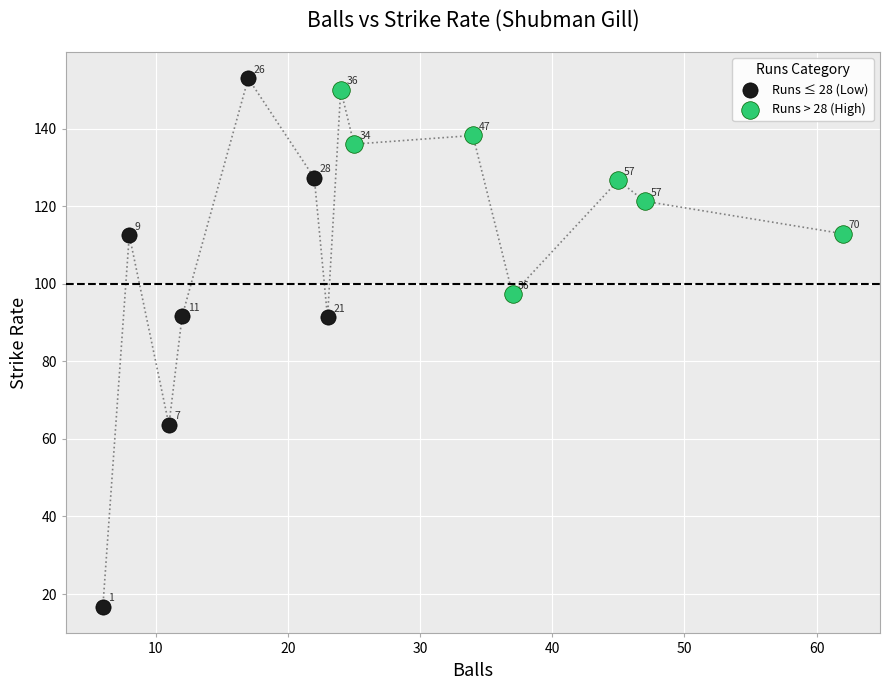

What are all the series names shown in the legend?

Runs ≤ 28 (Low), Runs > 28 (High)